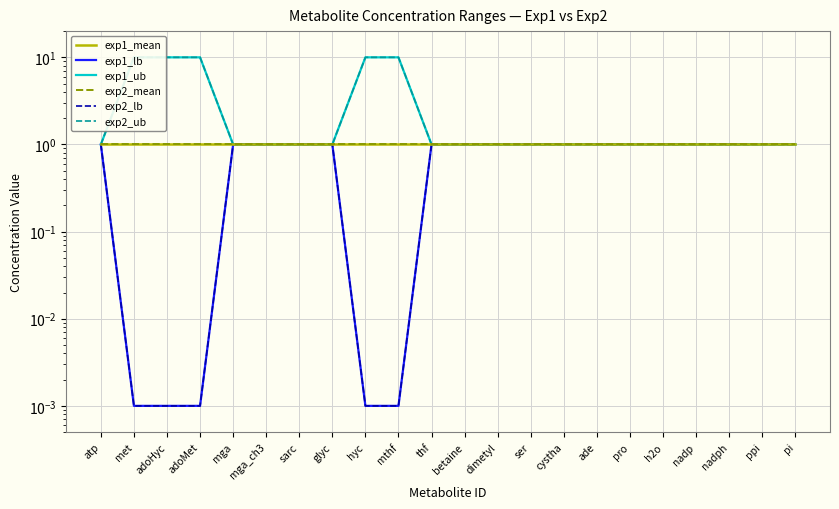

At which category is the sum across all series the highest?

met